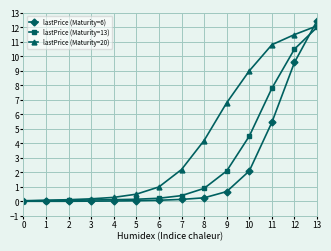

What is the sum of the lastPrice (Maturity=20) values at 5 and 4?

0.8